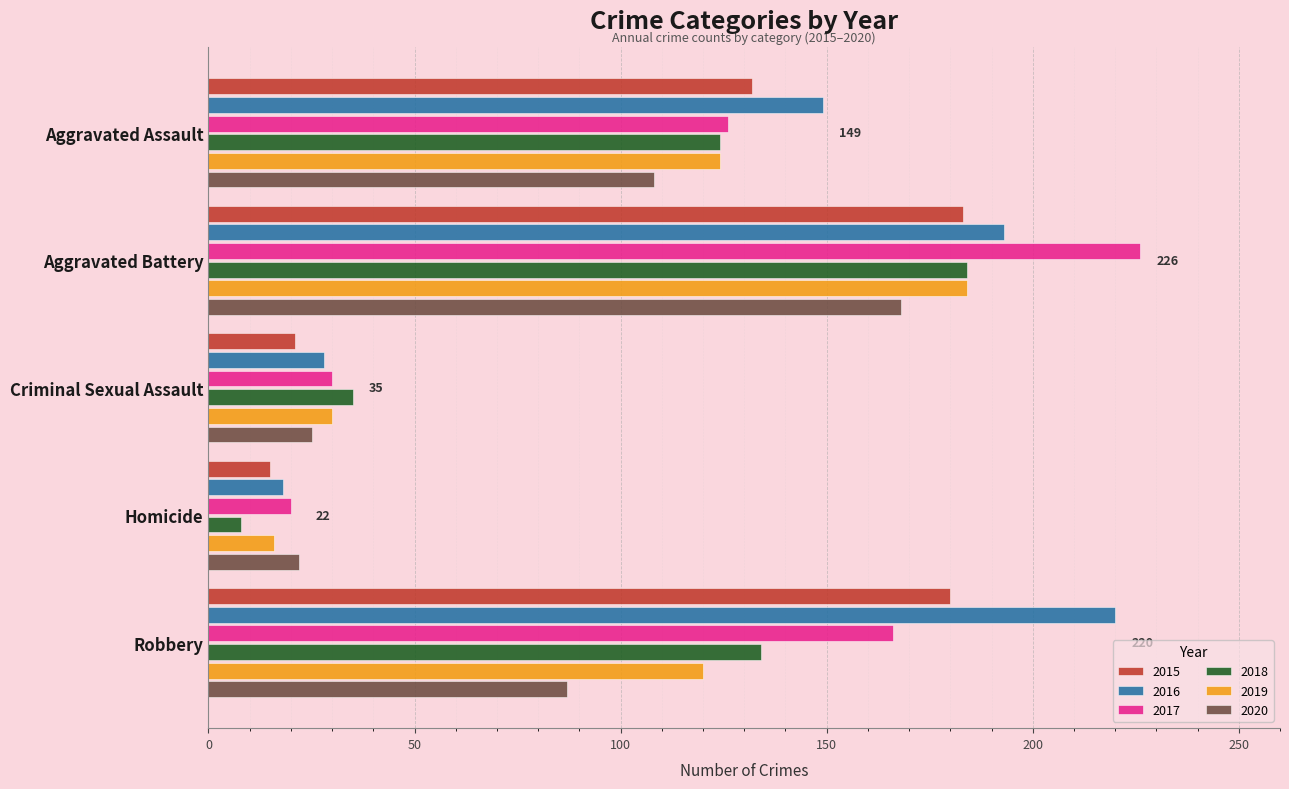

What is the approximate value of 2018 at Aggravated Battery?

184